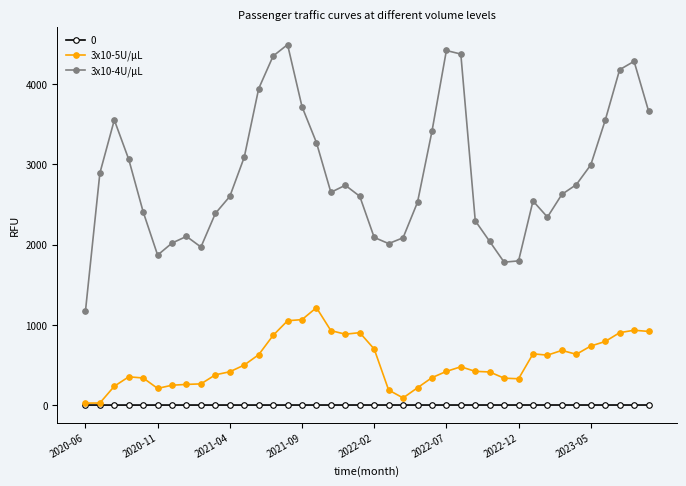

Which series has the widest spread of values?

3x10-4U/µL